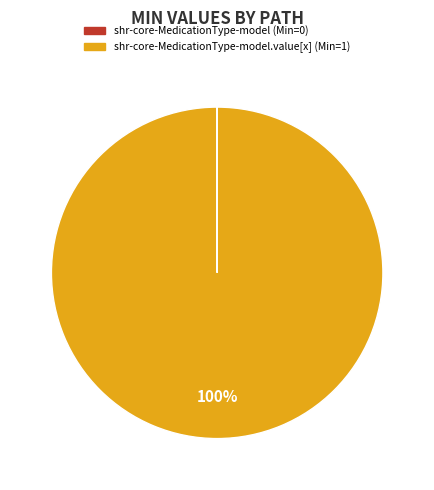

True or false: shr-core-MedicationType-model.value[x] (Min=1) accounts for 100% of the total.

True